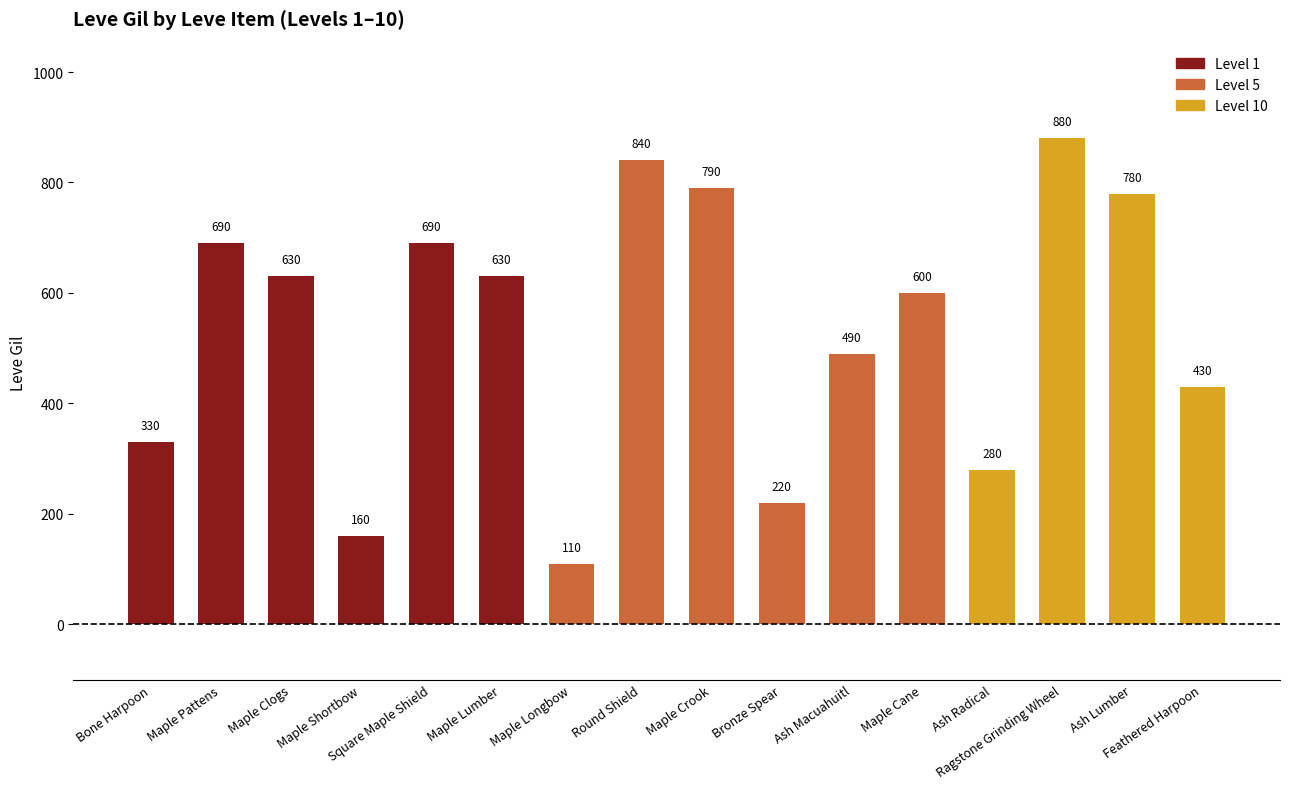

What is the ratio of the value at Maple Shortbow to the value at Maple Longbow?

1.5